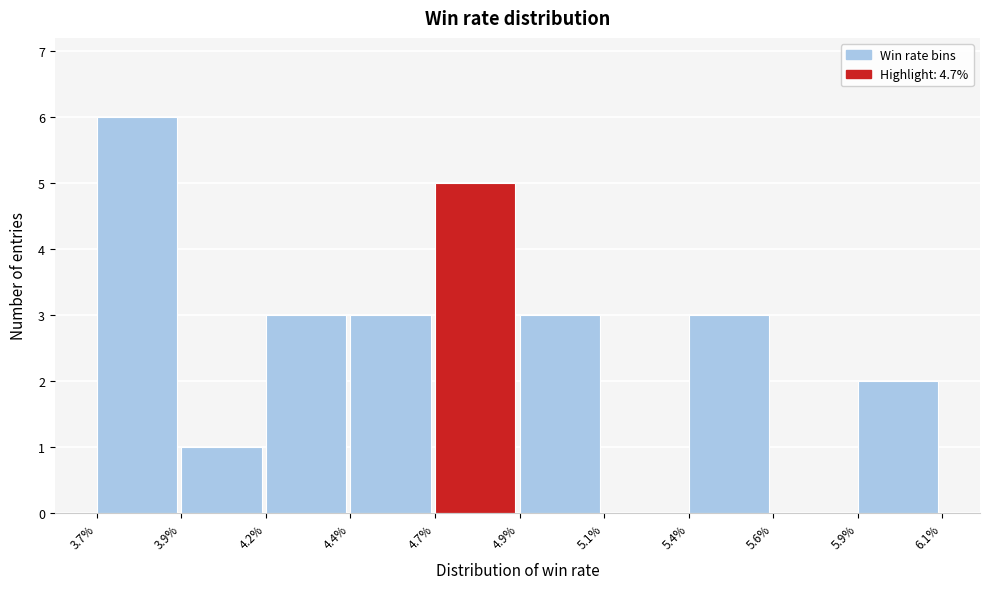

Reading left to right, what are all the values shown in this chart?

3.7%=6	3.9%=1	4.2%=3	4.4%=3	4.7%=5	4.9%=3	5.1%=0	5.4%=3	5.6%=0	5.9%=2